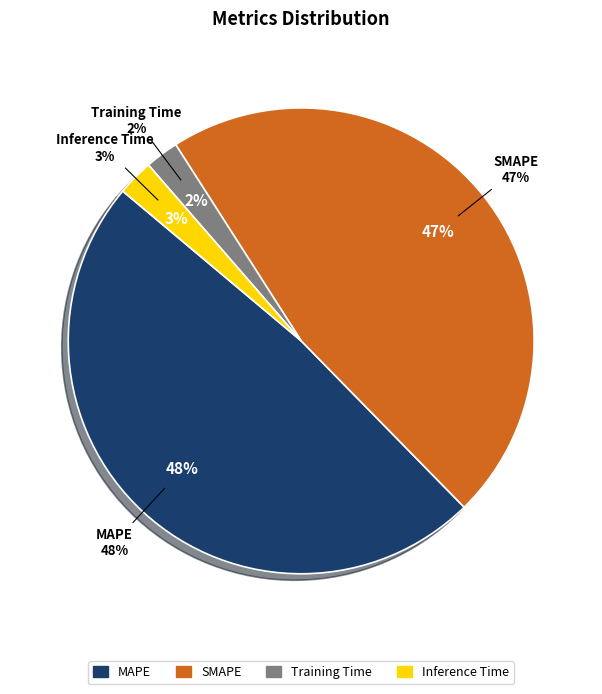

To the nearest percent, what portion does Training Time represent?

2%